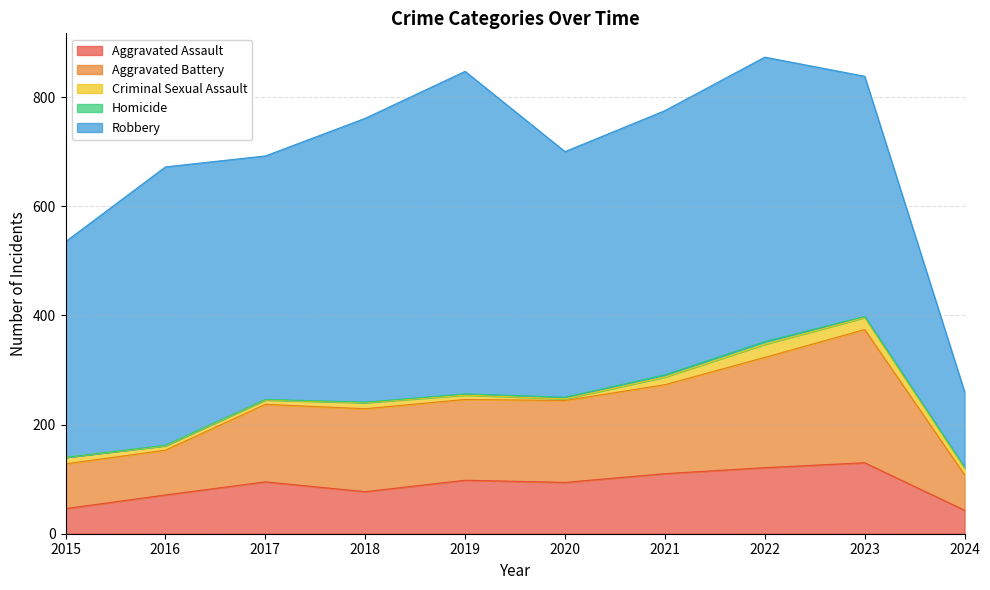

What is the approximate value of Aggravated Battery at 2021, to the nearest 5?

165